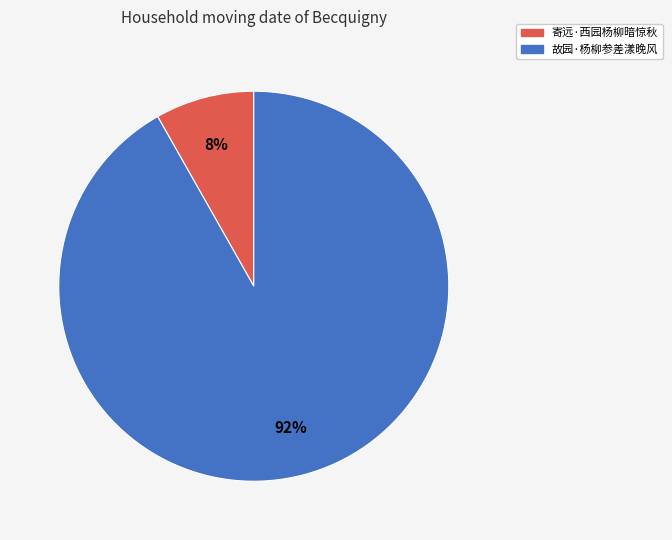

To the nearest percent, what portion does 寄远·西园杨柳暗惊秋 represent?

8%